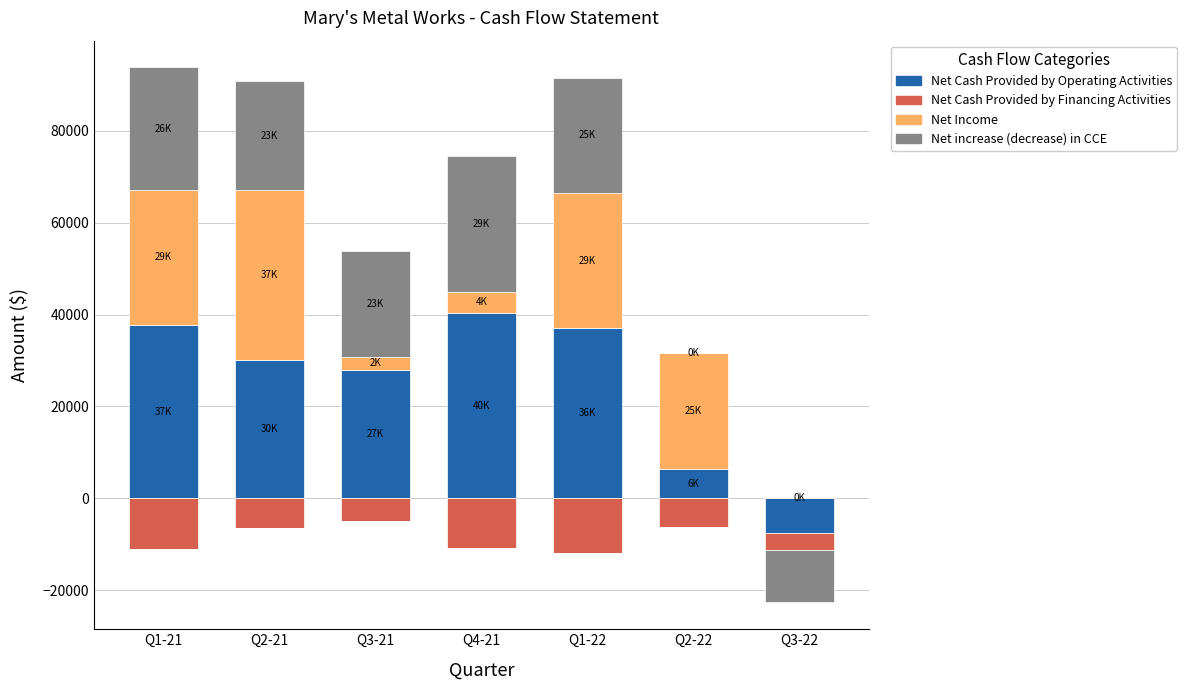

Where is Net Income nearest to the value 18641?

Q2-22